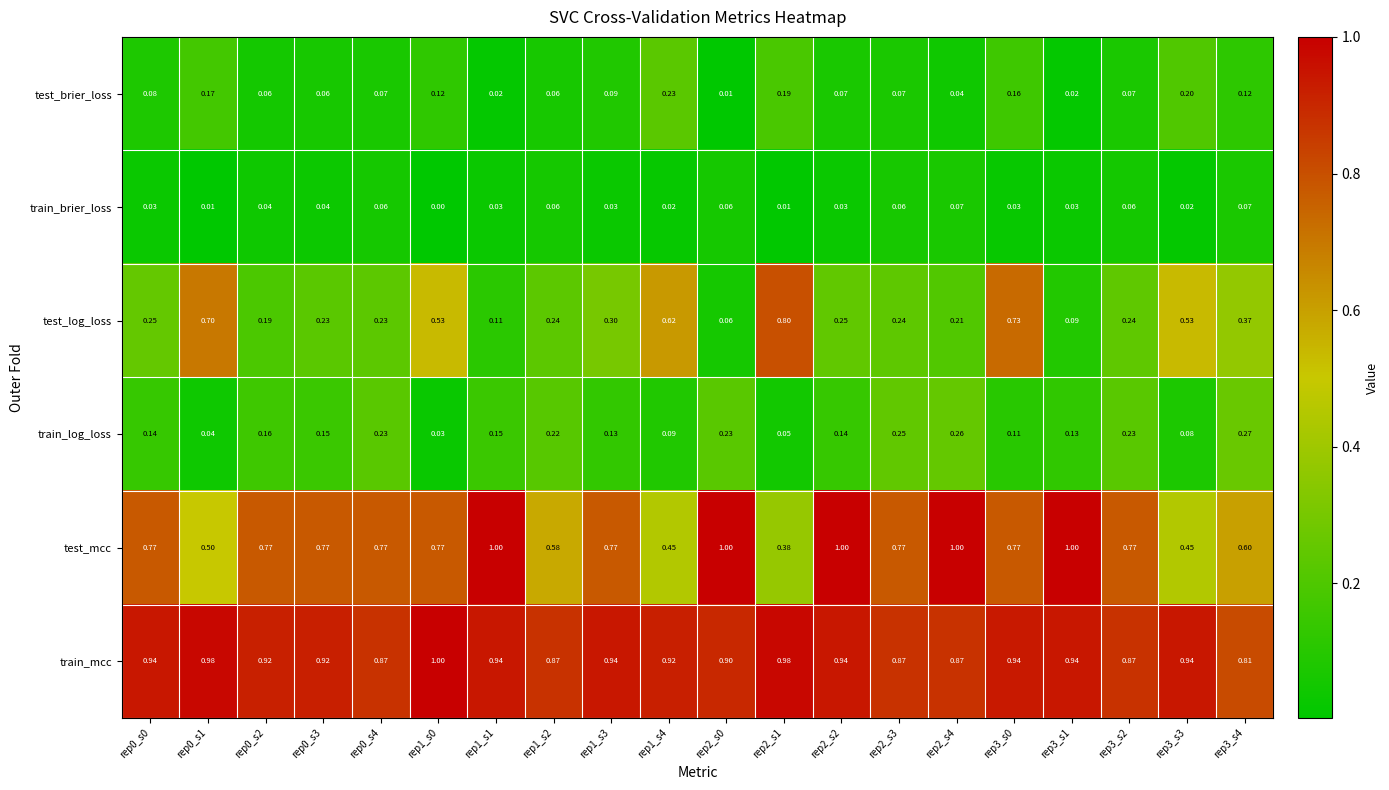

Which series has the largest total across all categories?

train_mcc